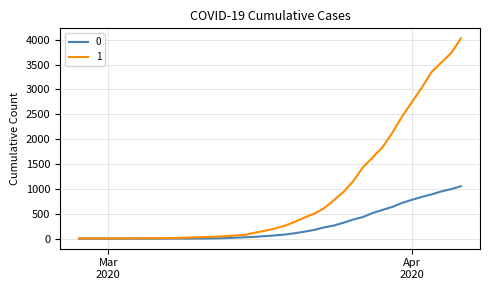

What is the maximum value shown in the chart?

4028